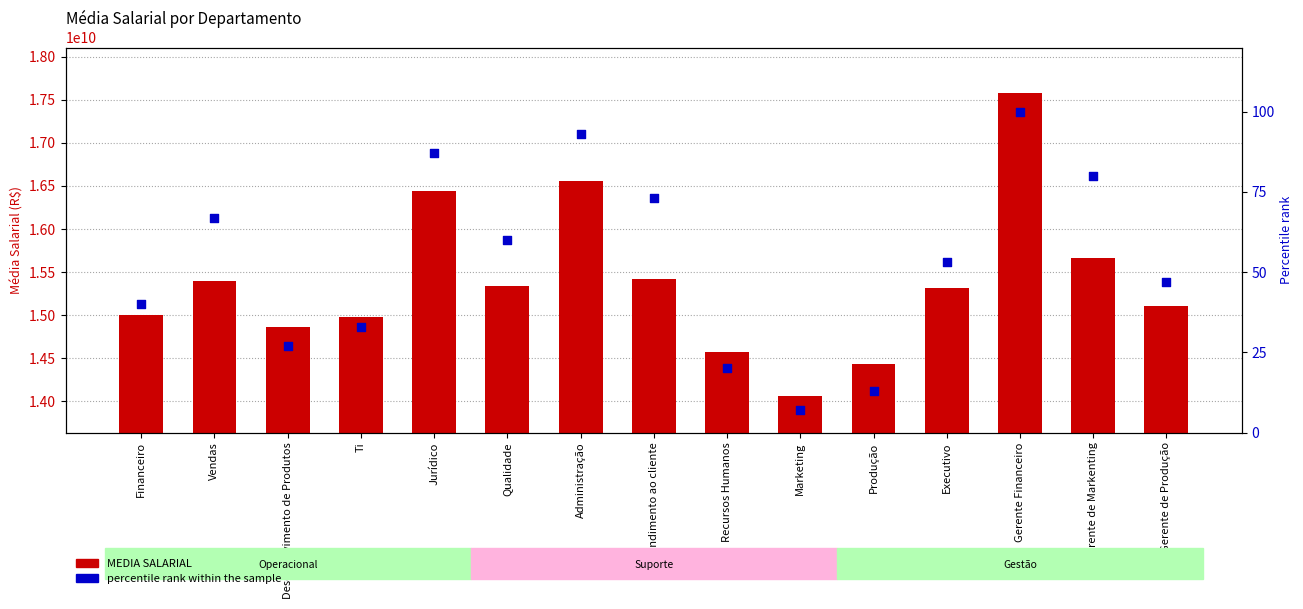

What are all the series names shown in the legend?

MEDIA SALARIAL, percentile rank within the sample